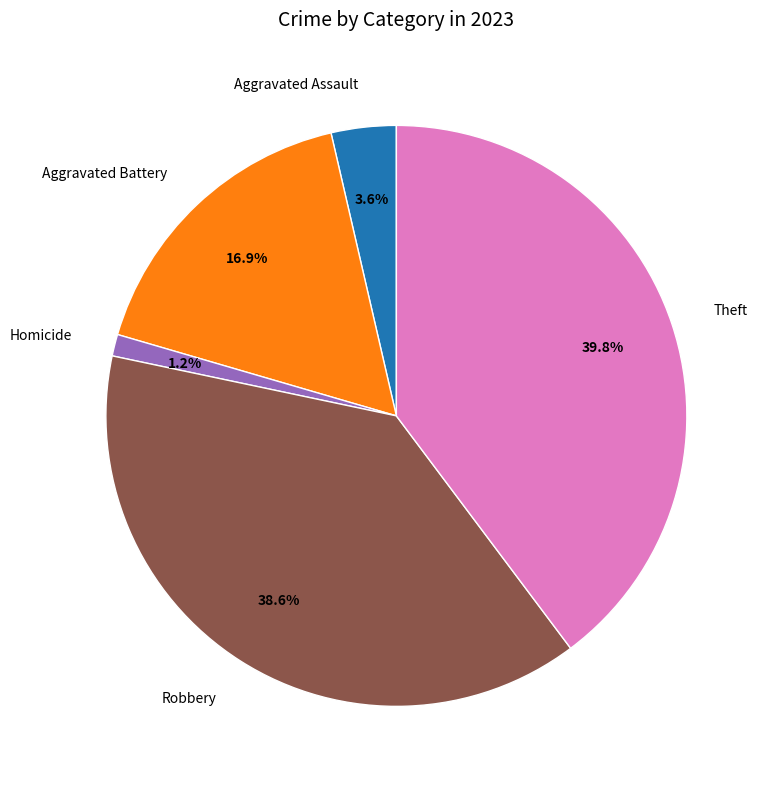

How many slices are in this pie chart?

5